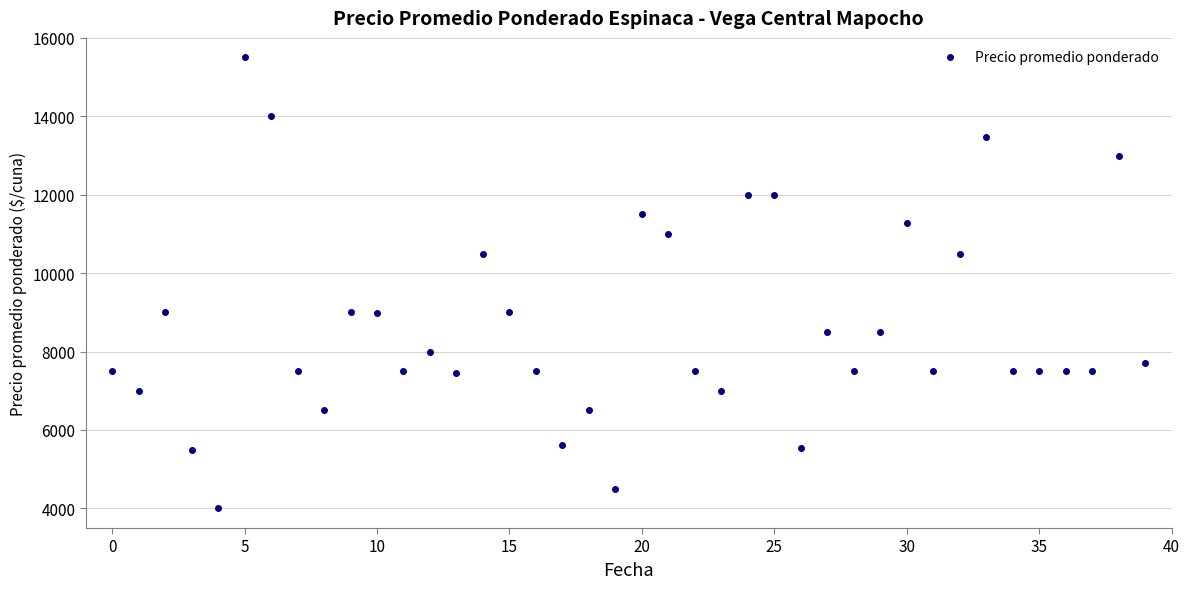

What is the value of the 3rd point from the left?

9000